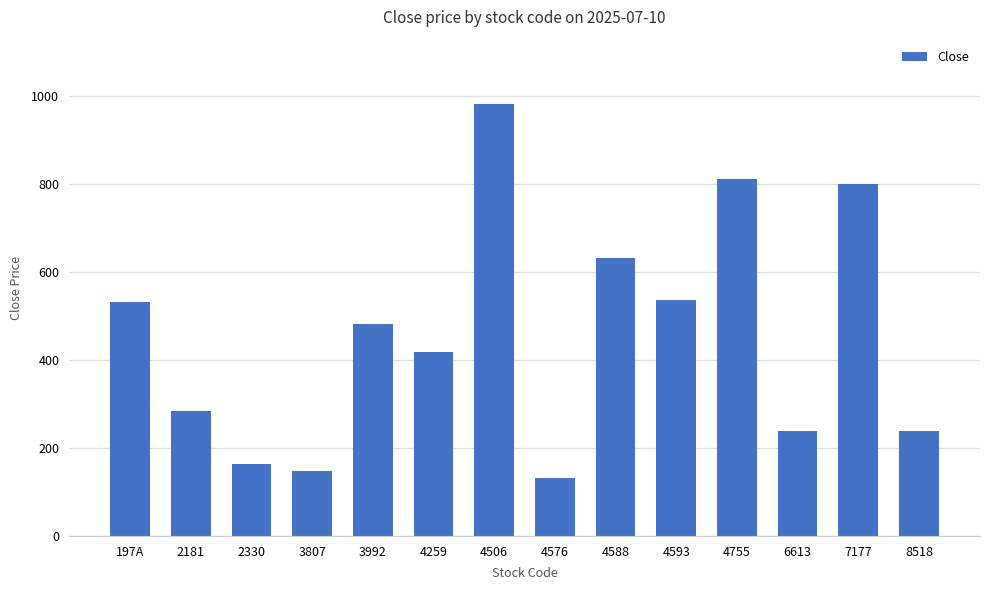

What is the sum of all values?

6396.4